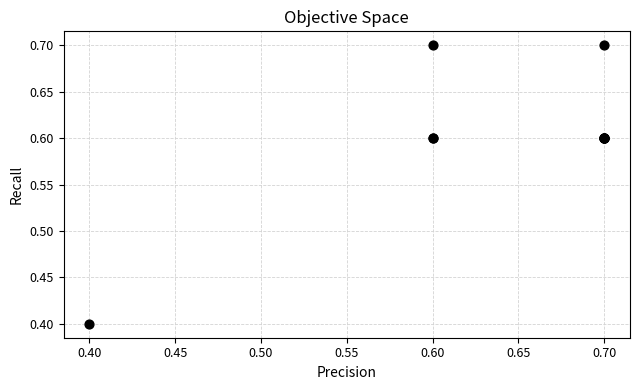

What Y value in the scatter plot is closest to 0?

0.4